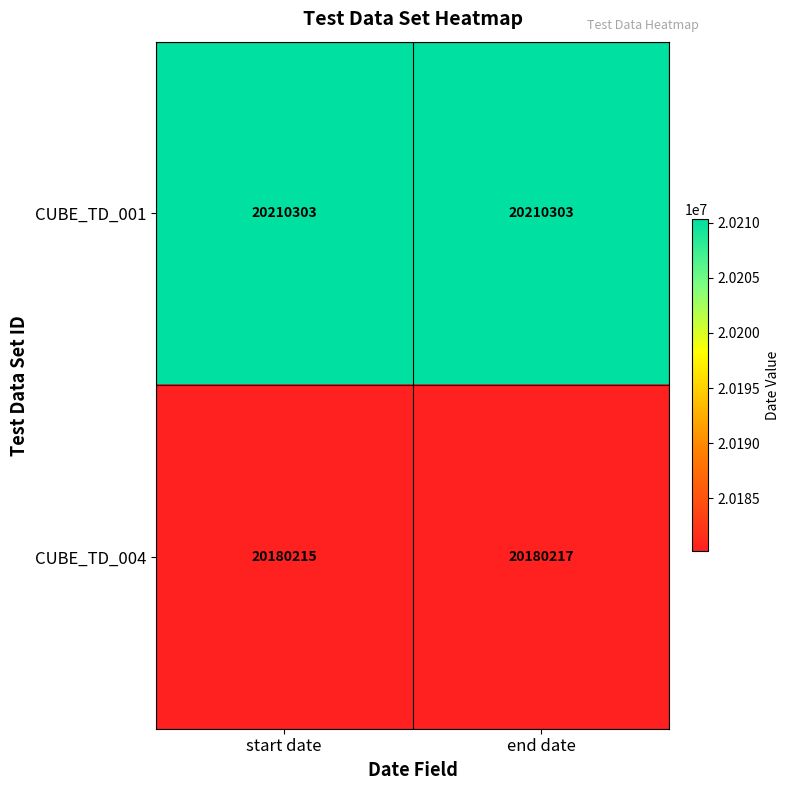

Reading left to right, what are all the values shown in this chart?

CUBE_TD_001: 20210303	20210303
CUBE_TD_004: 20180215	20180217